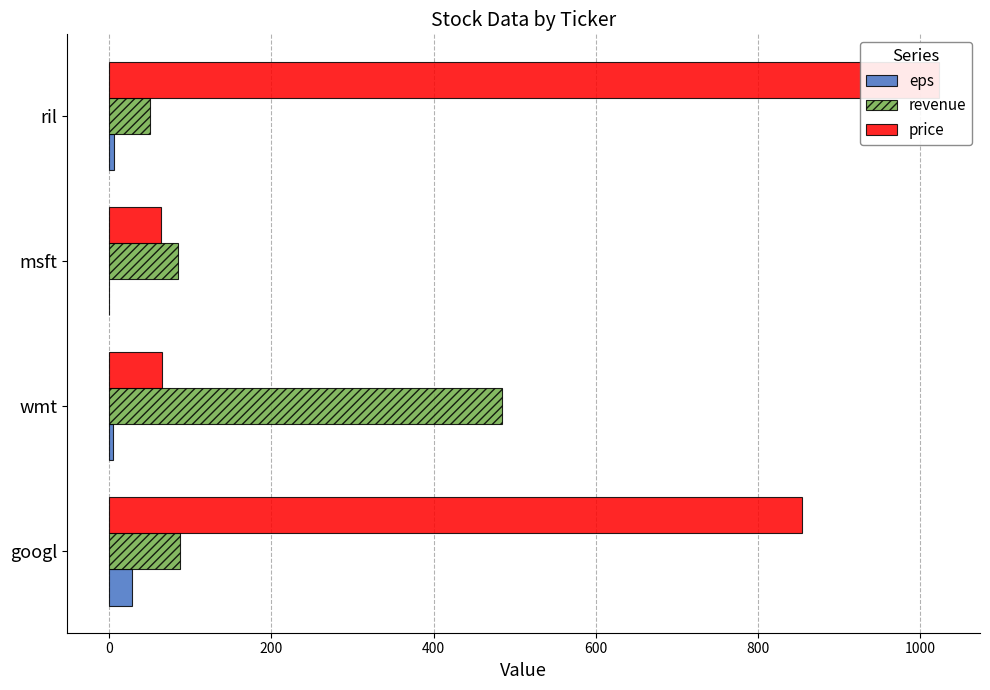

Which series has the widest spread of values?

price